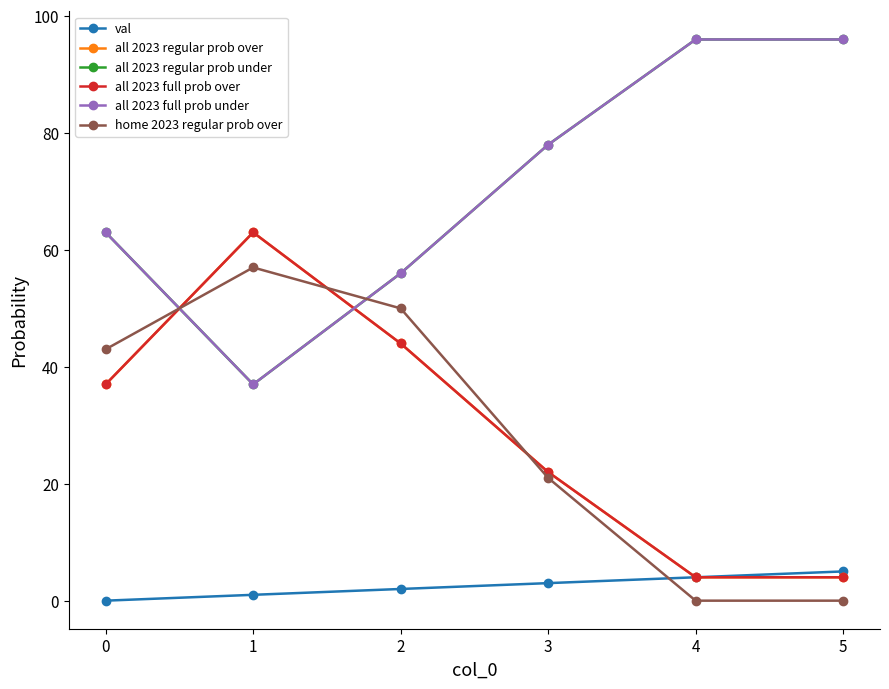

What is the total value across all series at 2?

252